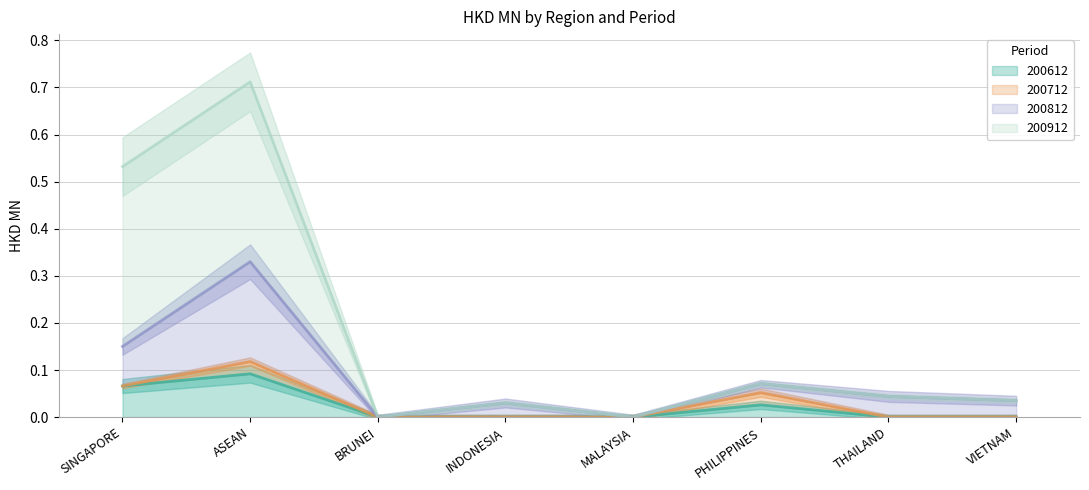

True or false: 200912 has more than 0 points higher than both neighbors.

True